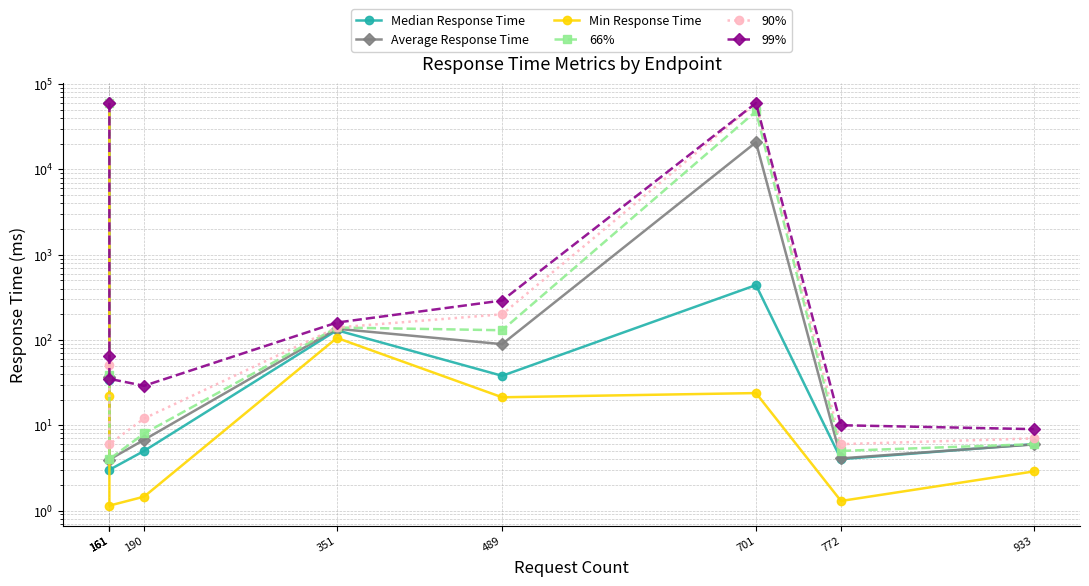

Reading left to right, what are all the values shown in this chart?

Median Response Time: 161=60000.7	161=34.0	161=3.0	190=5.0	351=130.0	489=38.0	701=440.0	772=4.0	933=6.0
Average Response Time: 161=60005.7	161=36.6	161=4.0	190=6.7	351=135.3	489=89.3	701=20796.1	772=4.1	933=6.0
Min Response Time: 161=60000.7	161=22.0	161=1.1	190=1.5	351=105.7	489=21.3	701=23.8	772=1.3	933=2.9
66%: 161=60000.0	161=39.0	161=4.0	190=8.0	351=140.0	489=130.0	701=48000.0	772=5.0	933=6.0
90%: 161=60000.0	161=51.0	161=6.0	190=12.0	351=140.0	489=200.0	701=60000.0	772=6.0	933=7.0
99%: 161=60000.0	161=64.0	161=35.0	190=29.0	351=160.0	489=290.0	701=60000.0	772=10.0	933=9.0